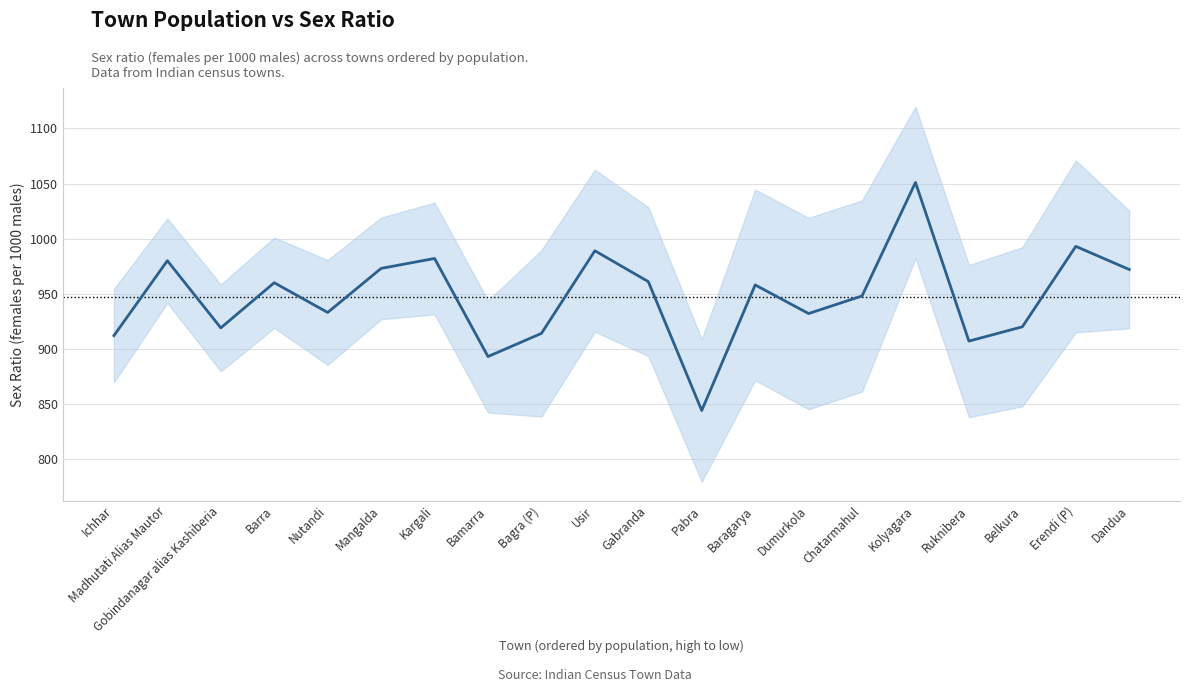

What is the label of the 13th point from the right?

Bamarra